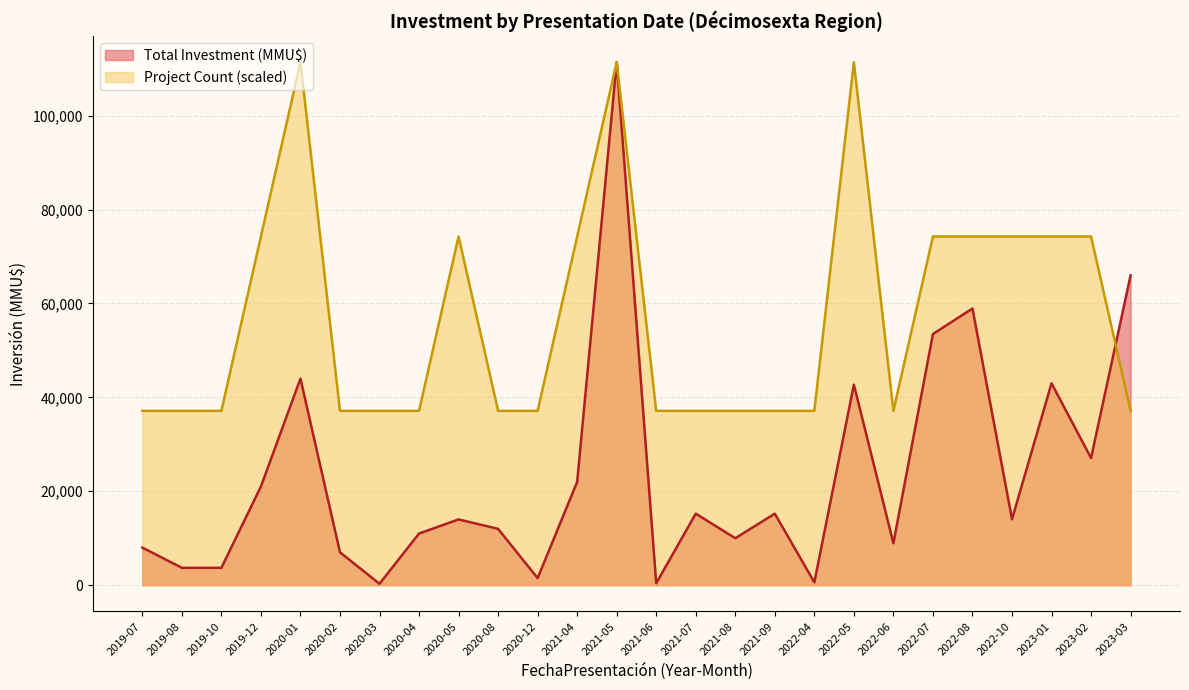

Which series has the largest range (max minus min)?

Total Investment (MMU$)